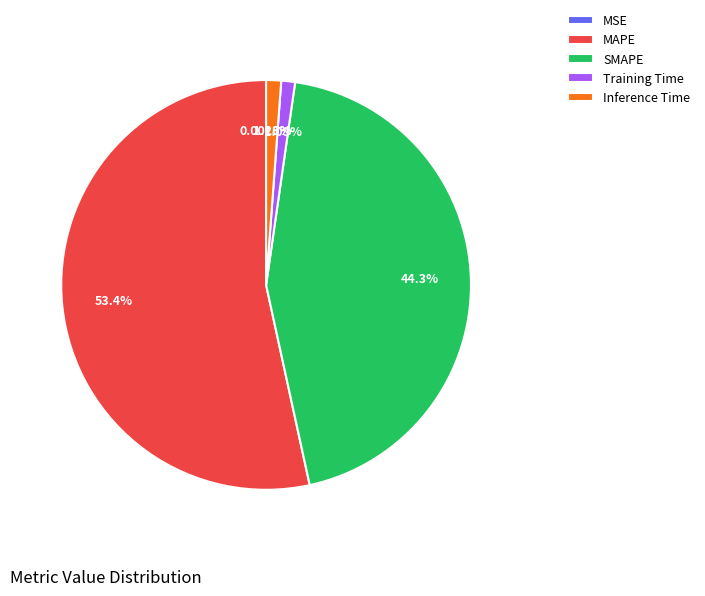

Combined, do Inference Time and SMAPE account for over 50%?

No